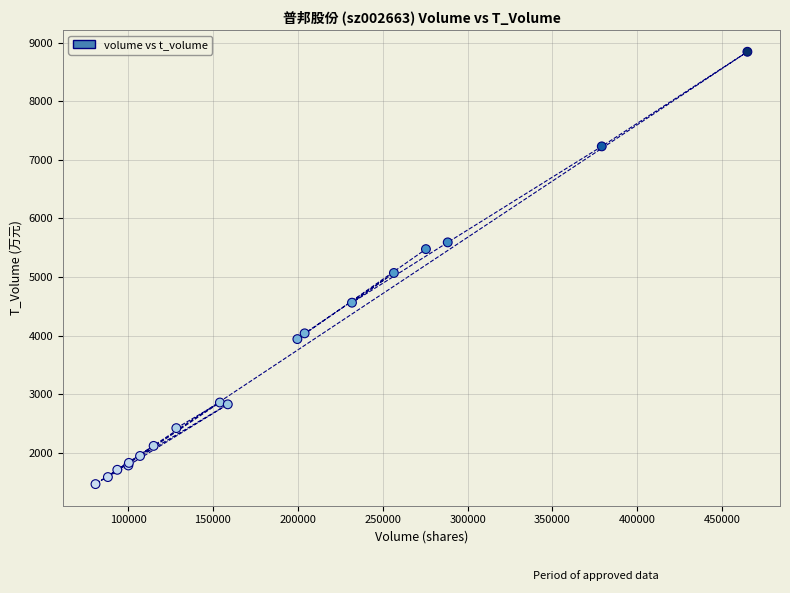

What Y value in the scatter plot is closest to 5155?

5069